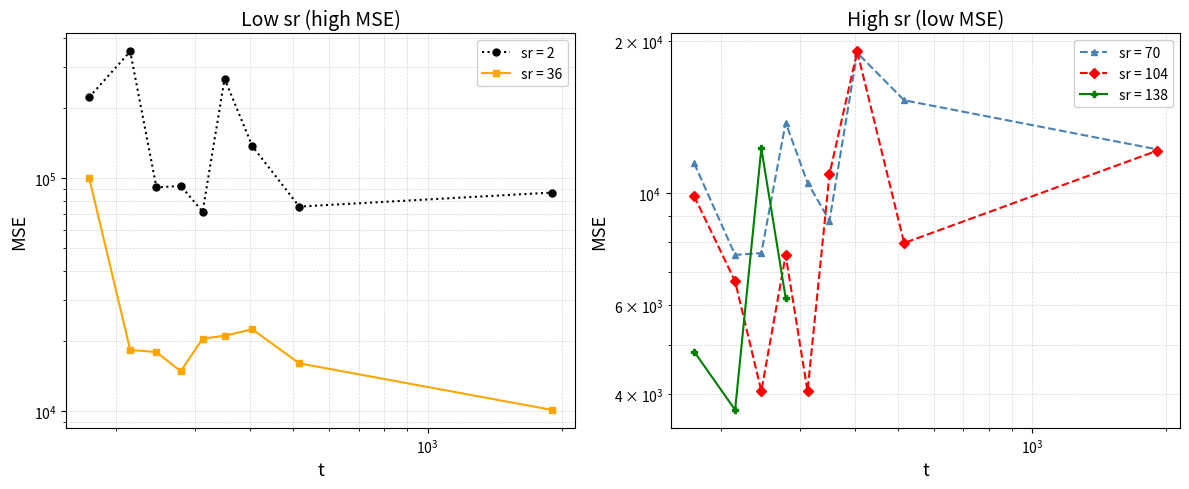

Is the value of sr=36 at 5 greater than the value of sr=2 at 6?

No